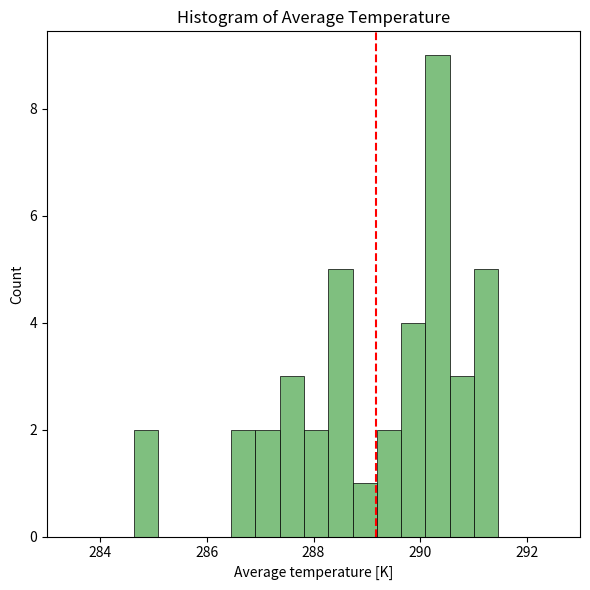

Read against the x-axis, roughly where is the centre of the tallest bar?

290.4